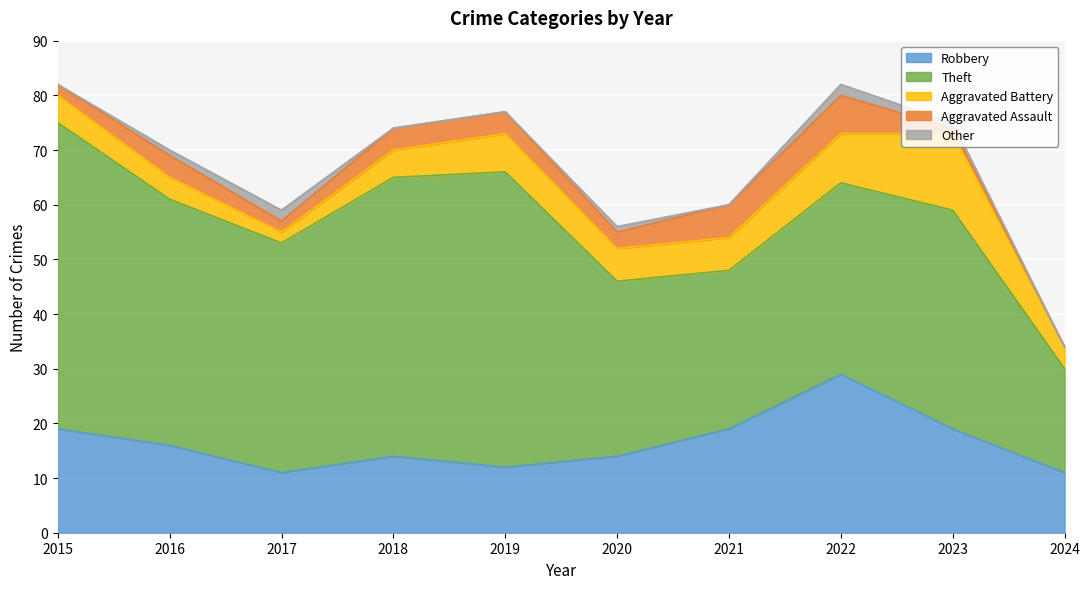

Reading left to right, extract all data points from this chart.

Robbery: 2015=19	2016=16	2017=11	2018=14	2019=12	2020=14	2021=19	2022=29	2023=19	2024=11
Theft: 2015=56	2016=45	2017=42	2018=51	2019=54	2020=32	2021=29	2022=35	2023=40	2024=19
Aggravated Battery: 2015=5	2016=4	2017=2	2018=5	2019=7	2020=6	2021=6	2022=9	2023=14	2024=4
Aggravated Assault: 2015=2	2016=4	2017=2	2018=4	2019=4	2020=3	2021=6	2022=7	2023=1	2024=0
Other: 2015=0	2016=1	2017=2	2018=0	2019=0	2020=1	2021=0	2022=2	2023=1	2024=0